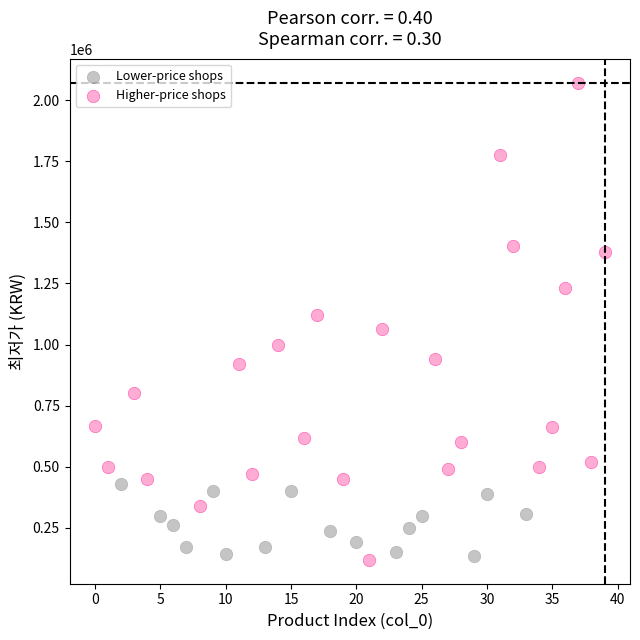

Which series has the widest spread of Y values?

Higher-price shops